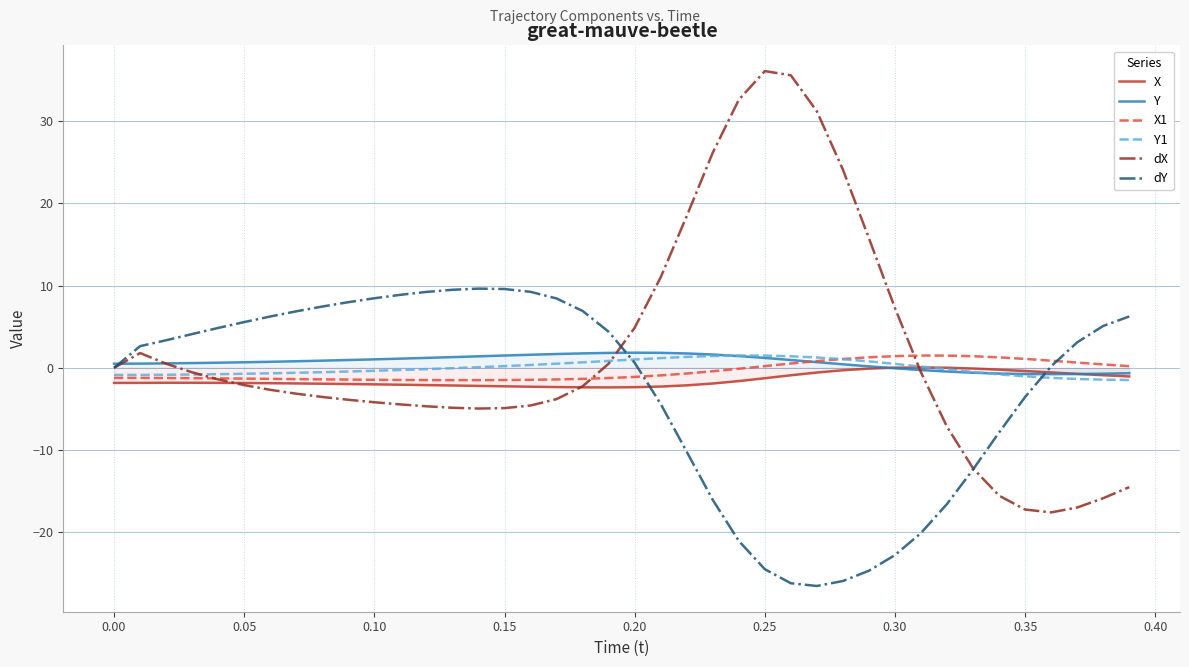

Which series has the largest range (max minus min)?

dX